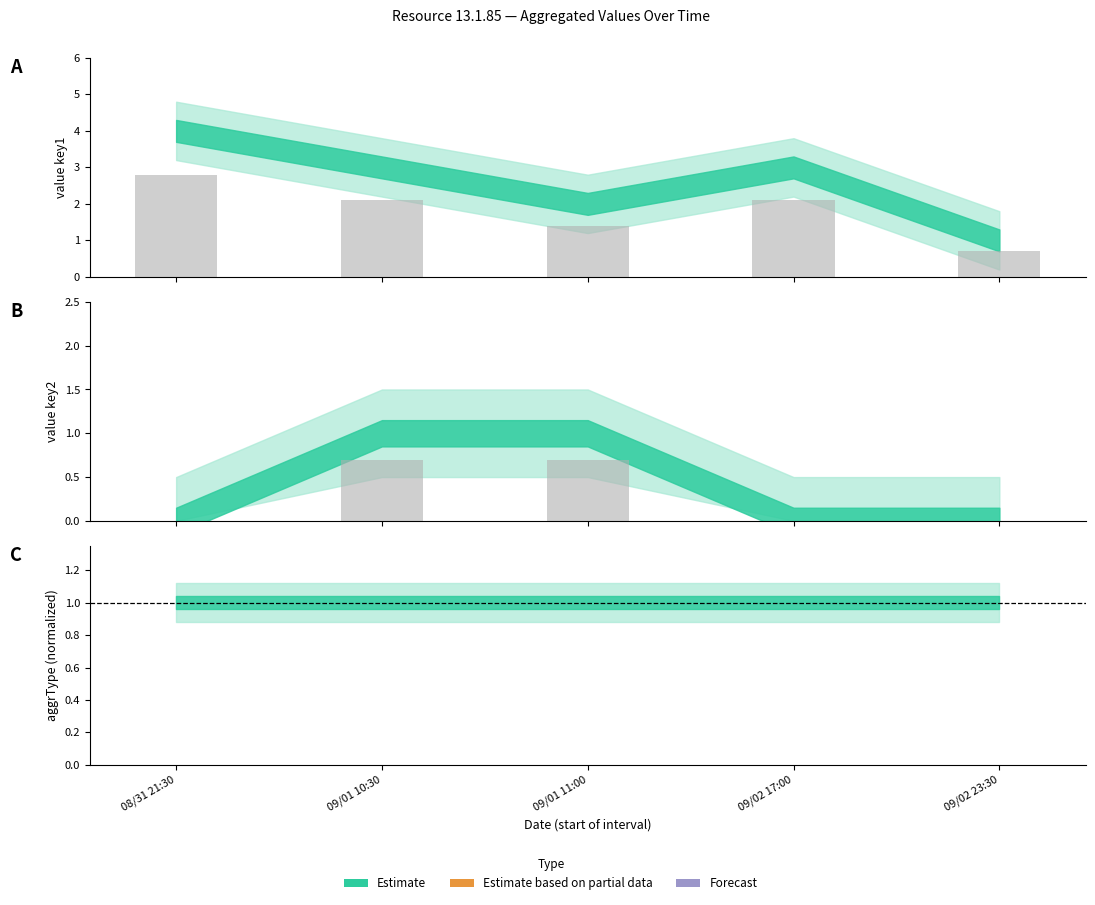

What is the change in value from 09/01 11:00 to 09/02 23:30?

-0.7